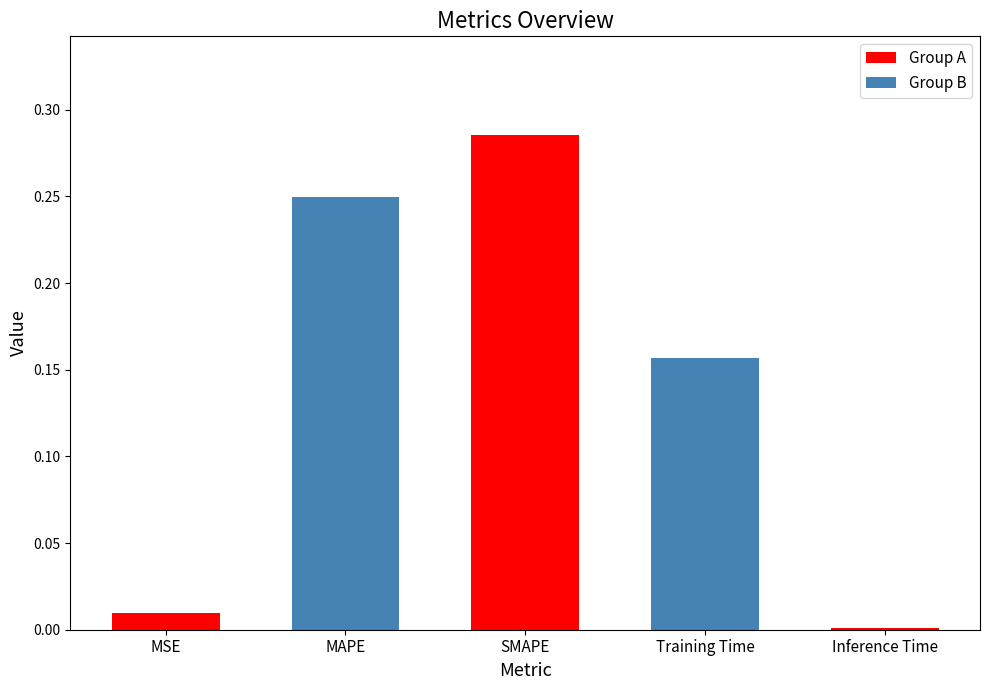

What is the label of the 2nd bar from the left?

MAPE